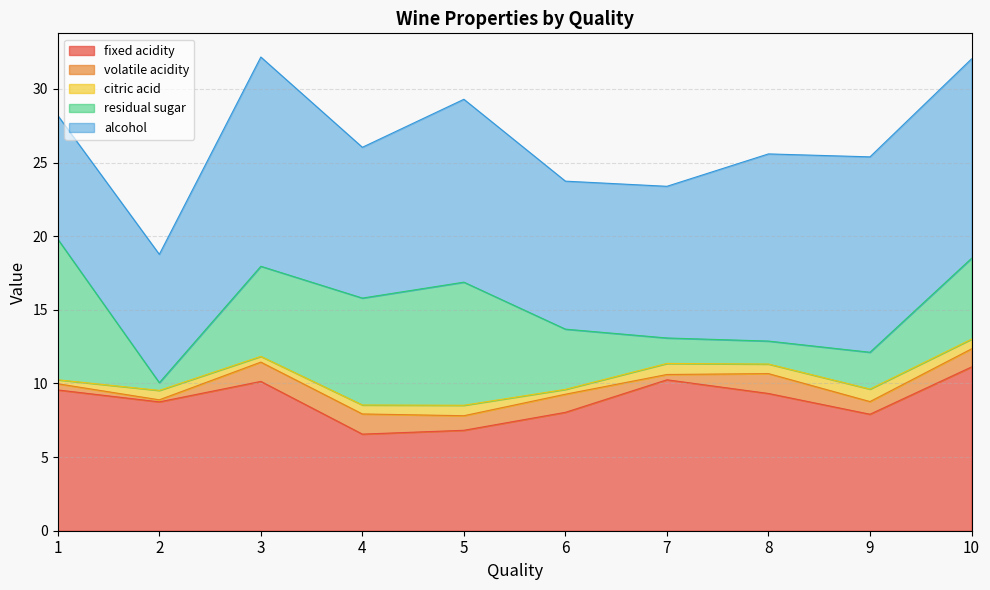

Which series has the largest total across all categories?

alcohol